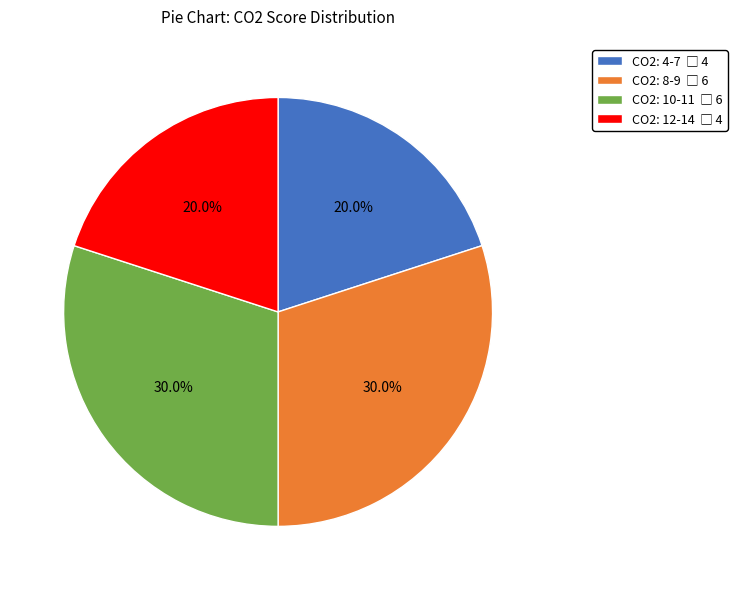

Is there a majority slice in this chart?

No